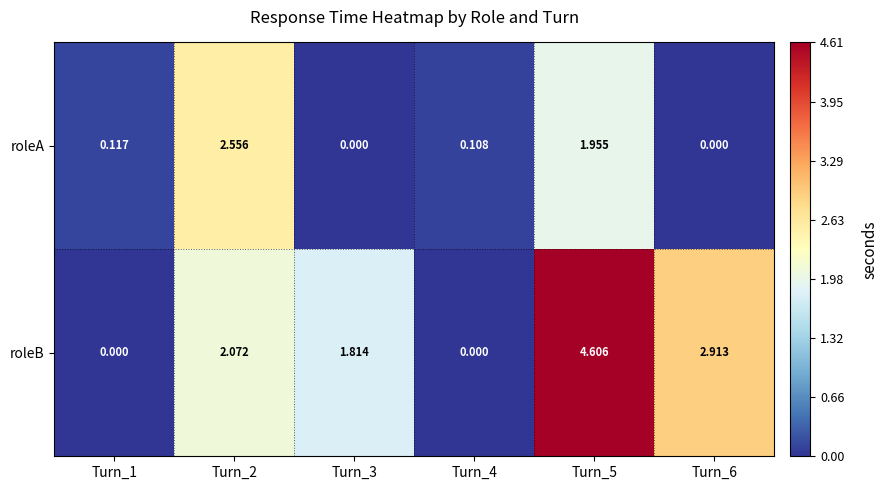

Is the value of roleB at Turn_3 greater than the value of roleA at Turn_2?

No